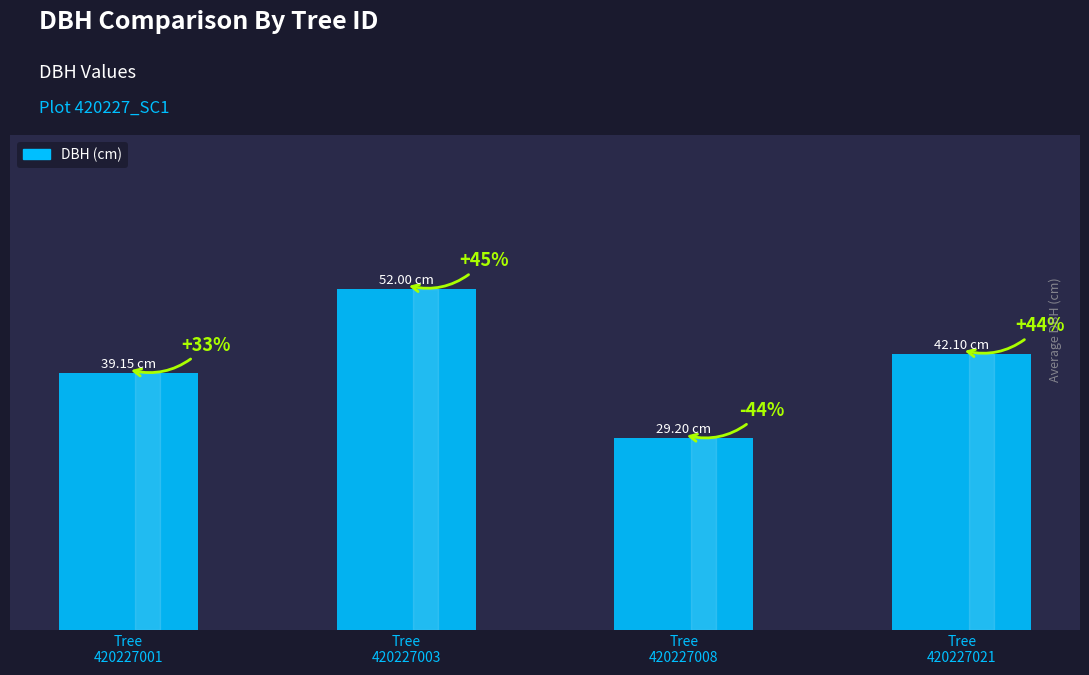

Does the chart contain any negative values?

No